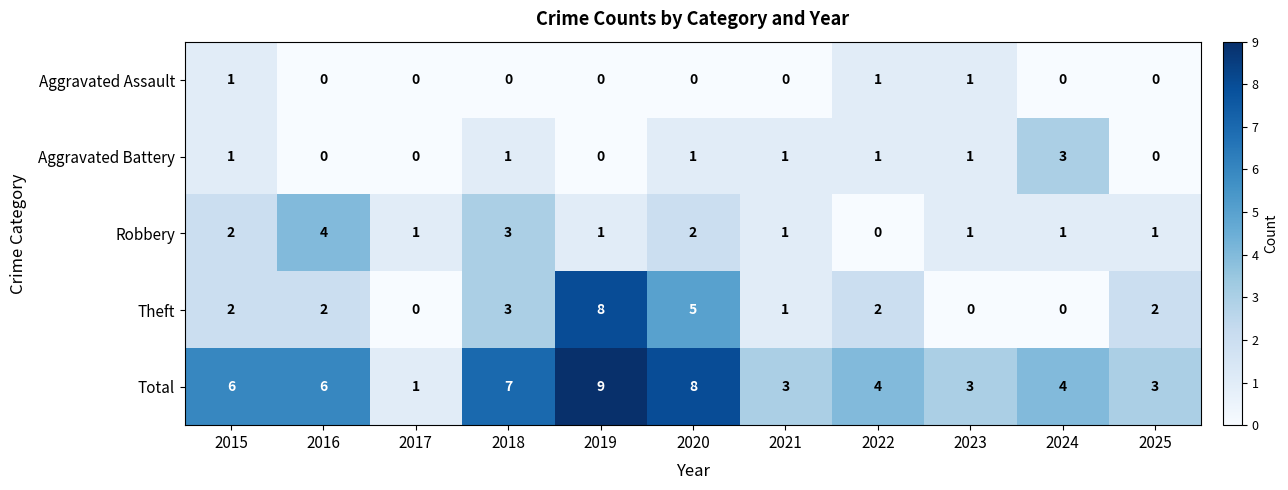

Rank the series by their maximum value, from lowest to highest.

Aggravated Assault, Aggravated Battery, Robbery, Theft, Total